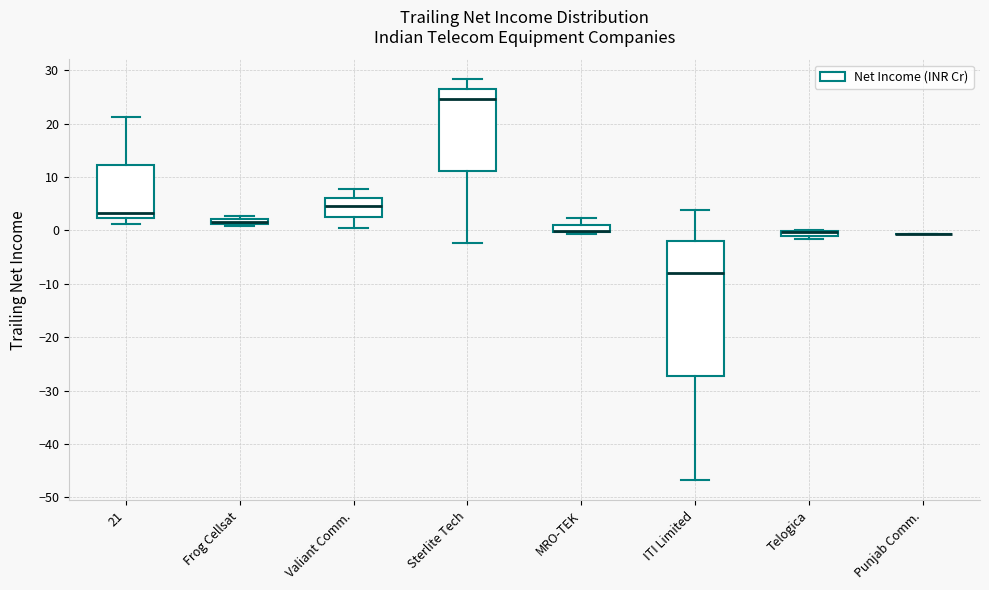

Which box is the tallest, from its lower edge to its upper edge?

ITI Limited